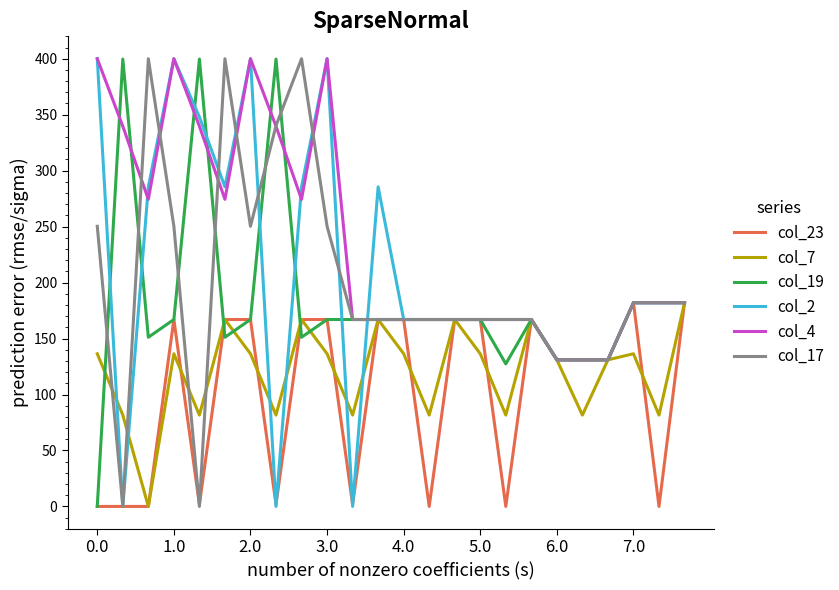

Which series has the largest total across all categories?

col_4